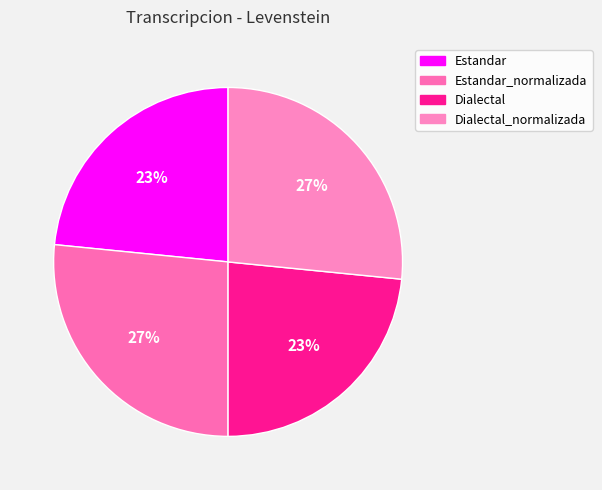

Count the number of slices in the pie.

4